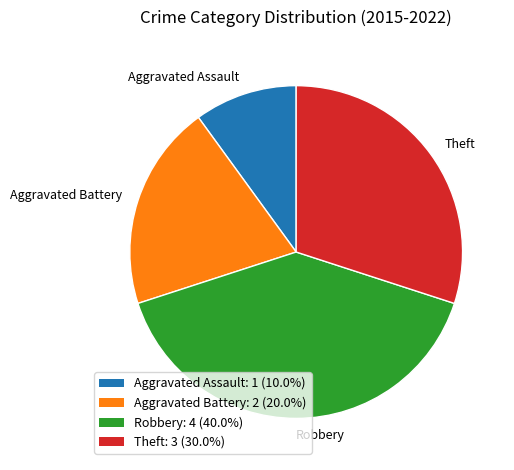

Does Theft represent more than half of the total?

No